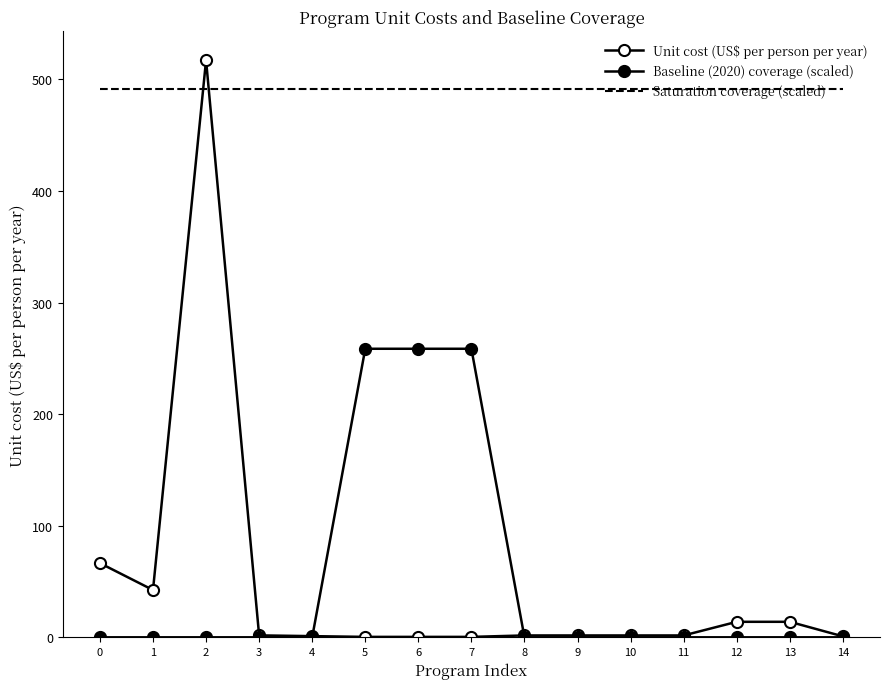

What is the difference between the second highest and minimum values in the Baseline (2020) coverage (scaled) series?

258.6